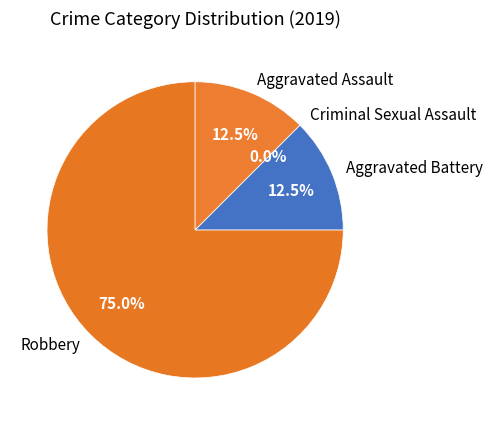

Is it true that Criminal Sexual Assault is 0% of the pie?

True